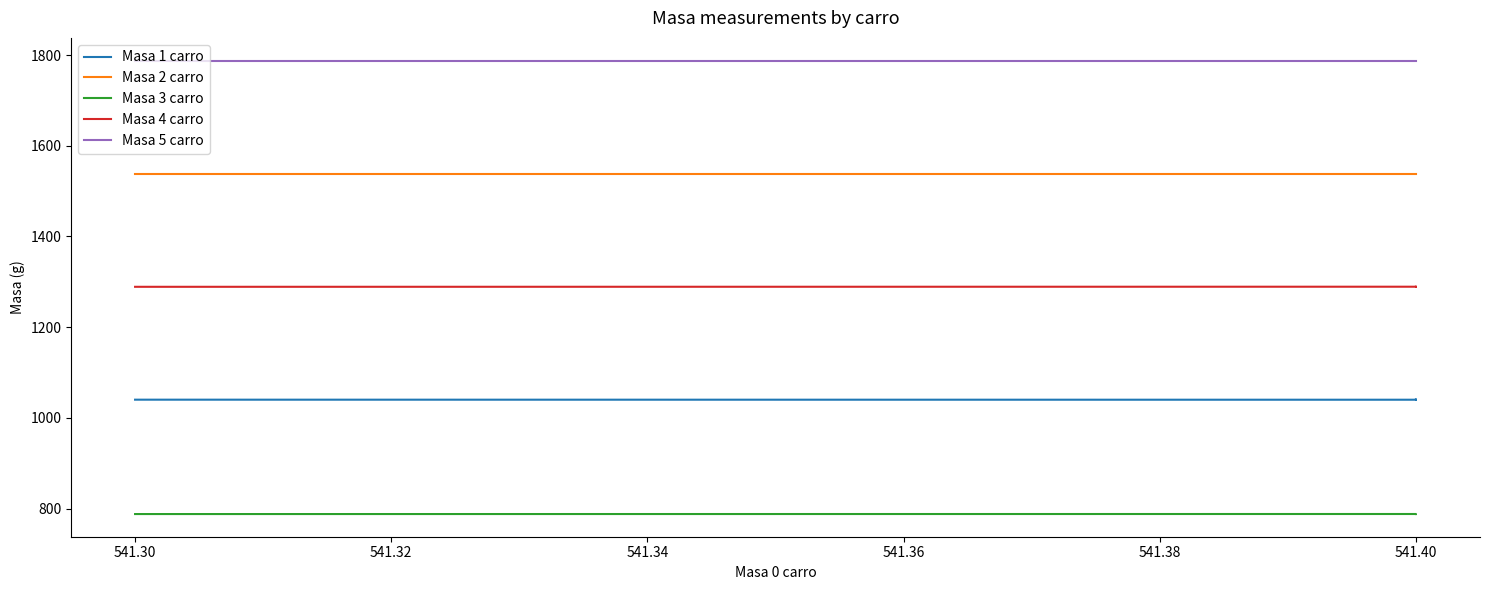

The Masa 4 carro series shows 2100.8 at 541.40. True or false?

False